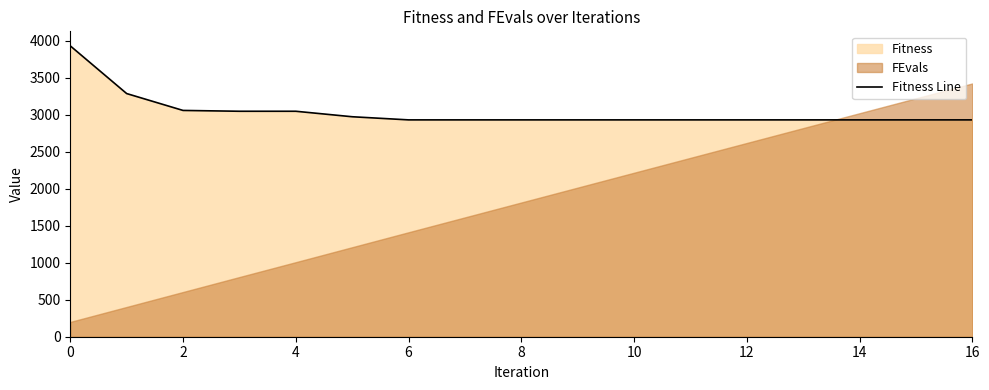

True or false: the data shows 3928.8 at 0.

True